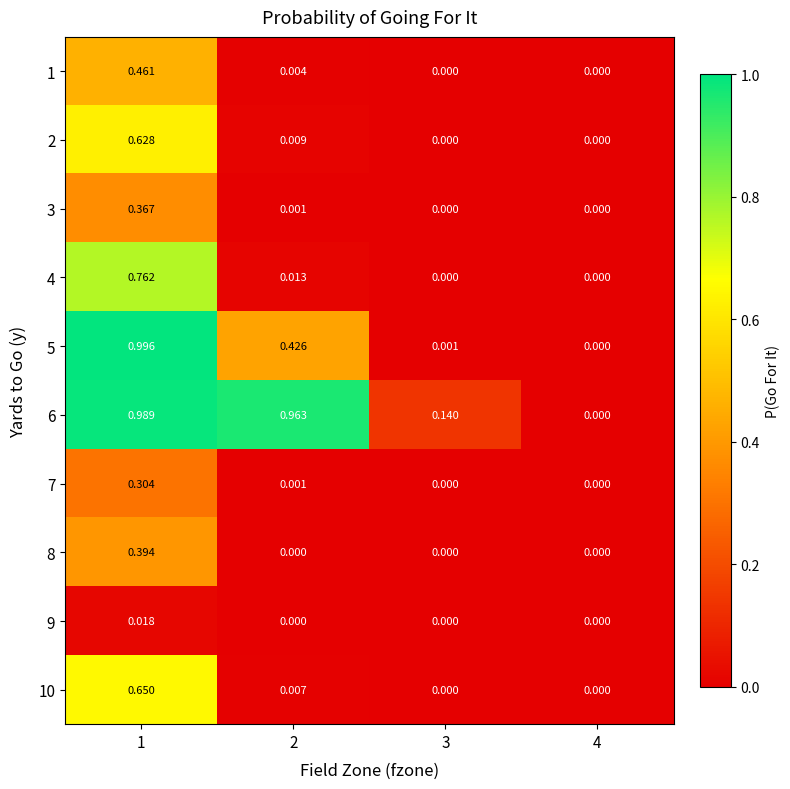

Is the value of 2 at 3 greater than the value of 5 at 3?

No